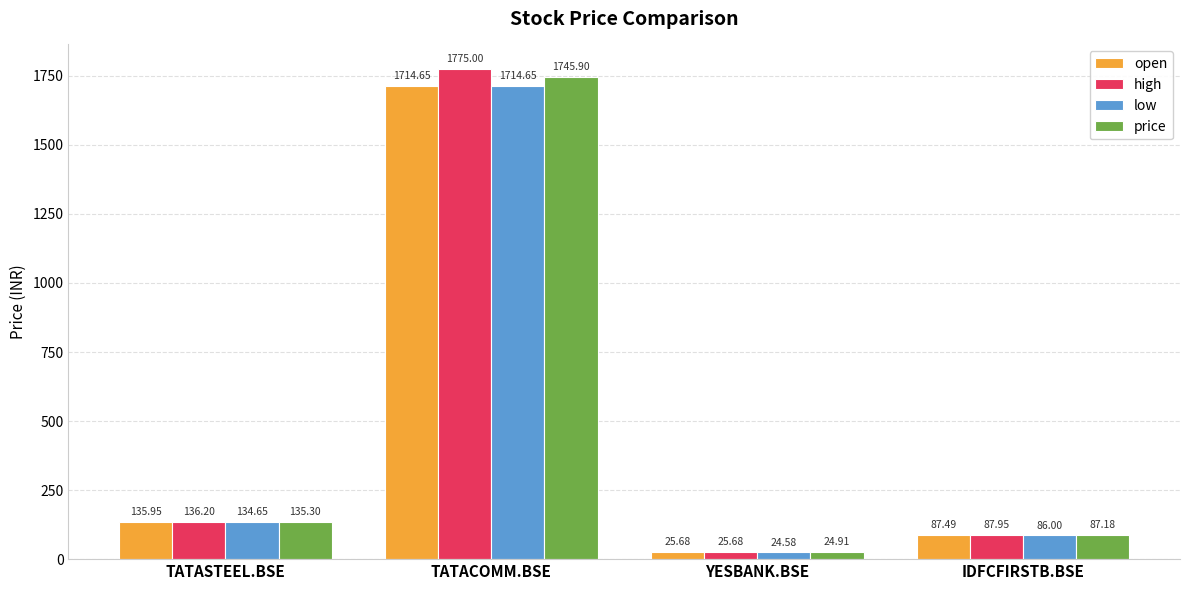

How many bars are there in each group?

4